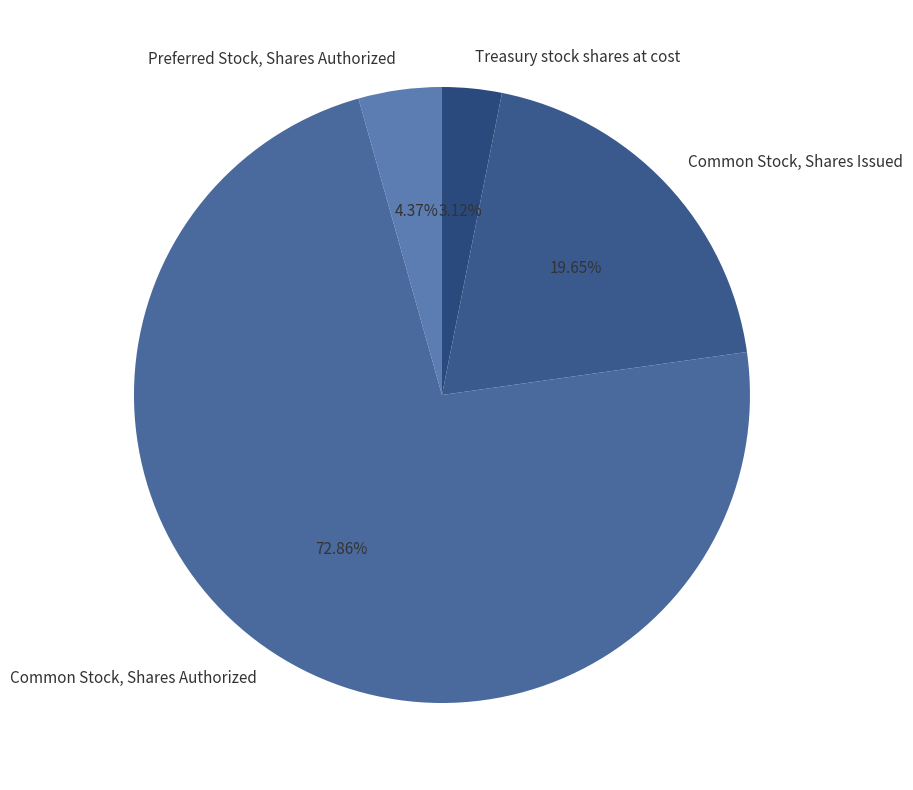

Which has a higher value, Preferred Stock, Shares Authorized or Common Stock, Shares Issued?

Common Stock, Shares Issued